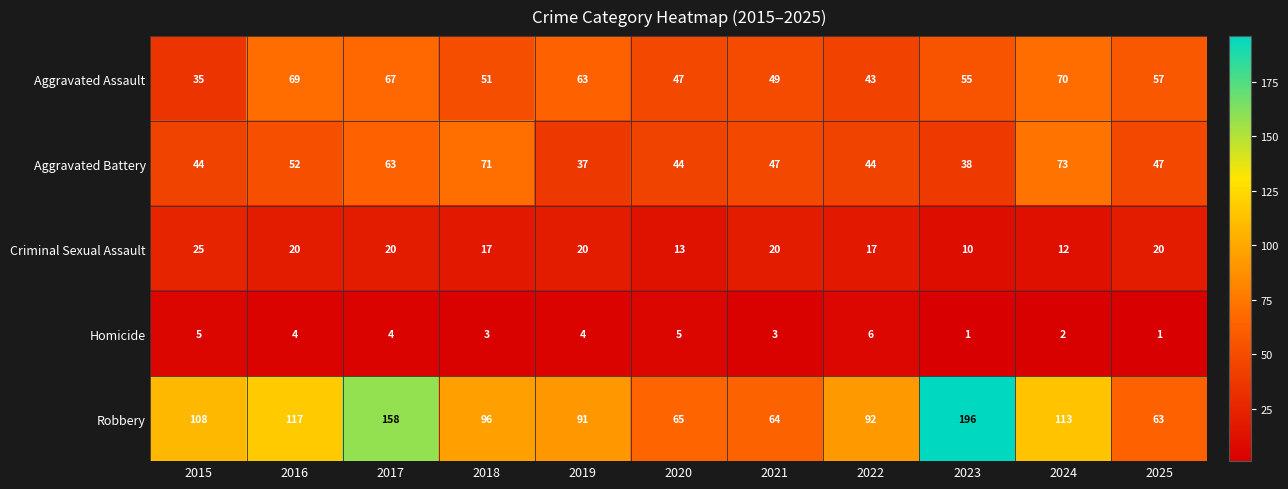

Rank the series at 2018 from lowest to highest value.

Homicide, Criminal Sexual Assault, Aggravated Assault, Aggravated Battery, Robbery